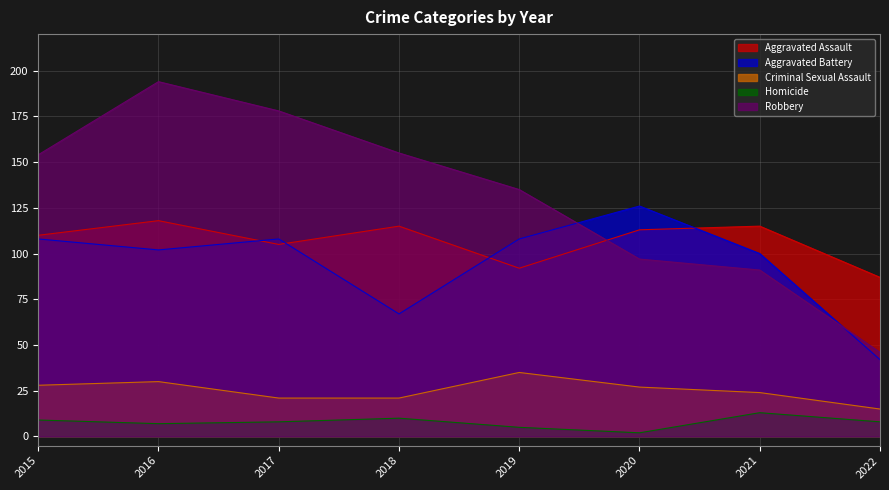

True or false: Homicide and Criminal Sexual Assault intersect in this chart.

False